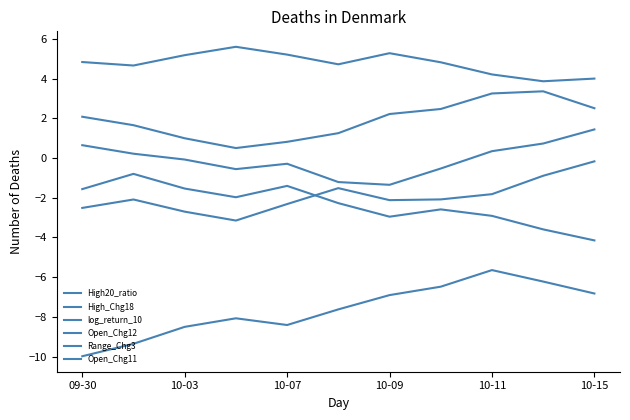

Is this an area chart (filled region under the line)?

No